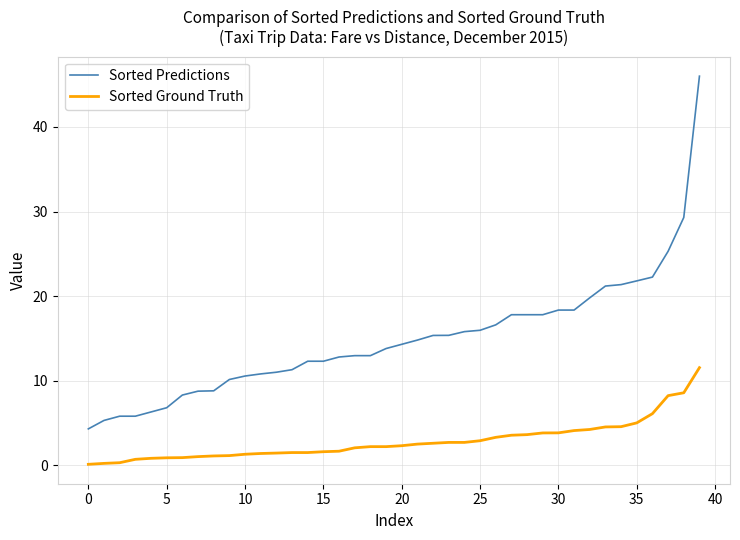

What is the difference between the maximum and minimum values in the Sorted Ground Truth series?

11.4